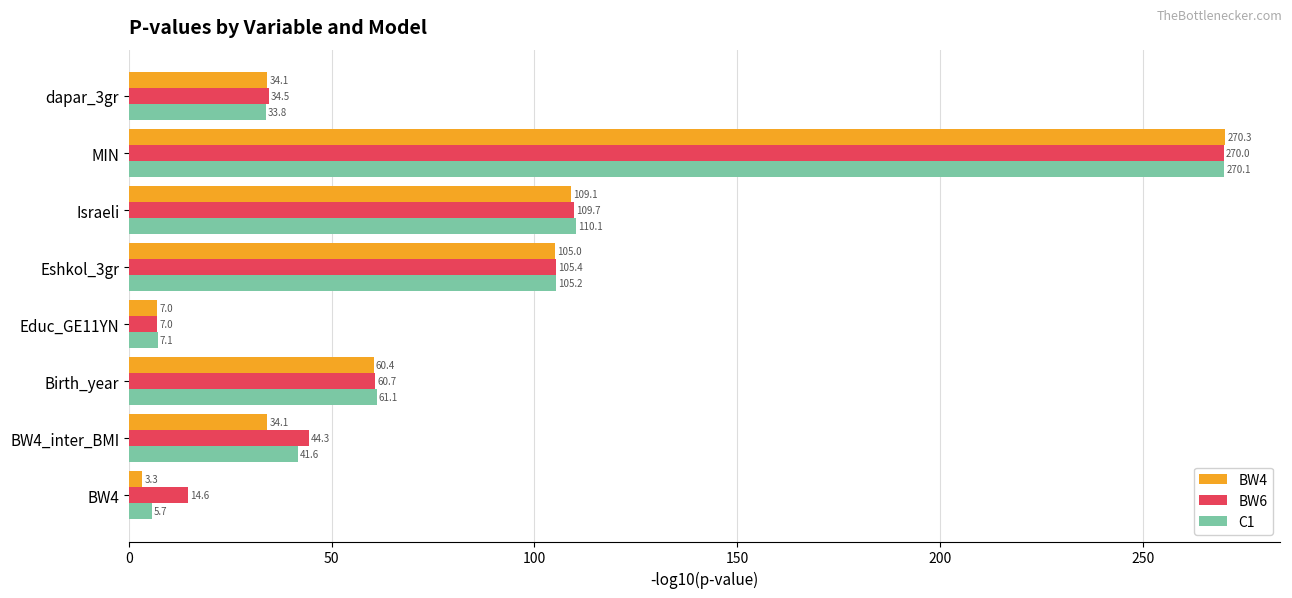

What is the spread (max minus min) of values at BW4_inter_BMI?

10.2